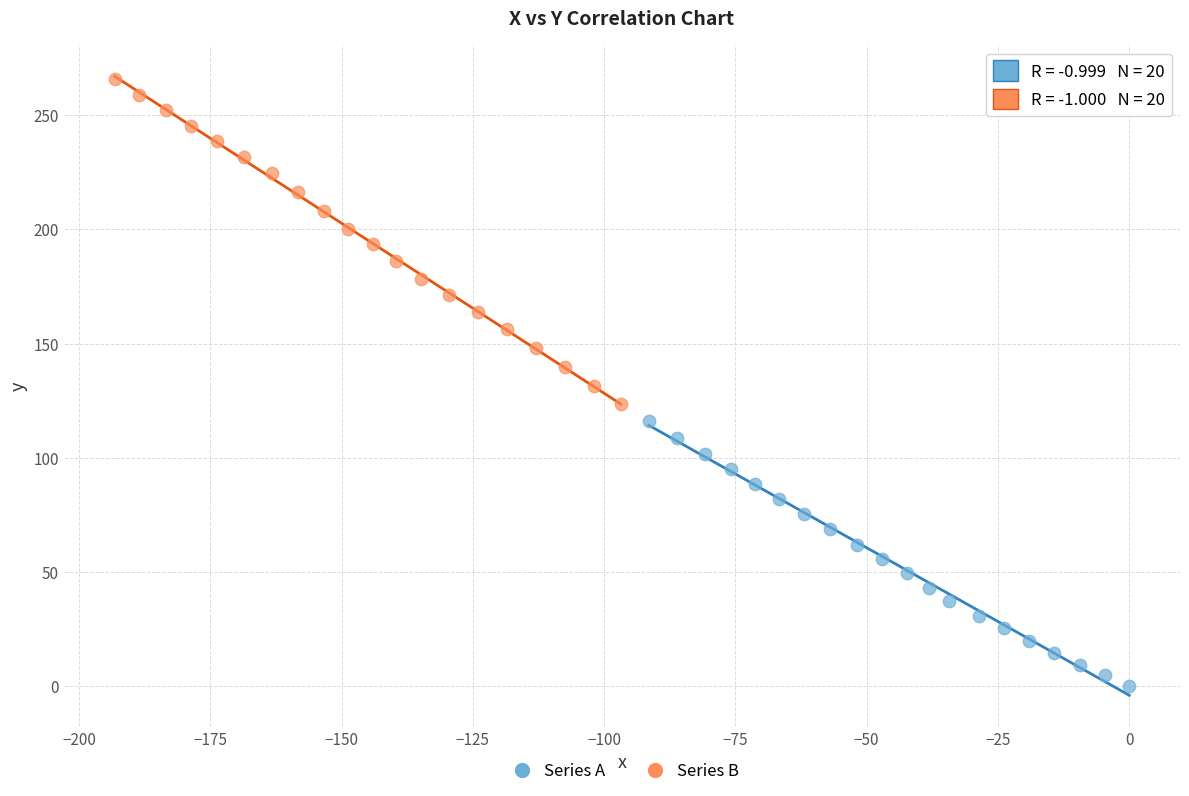

Which series contains the lowest Y value?

Series A